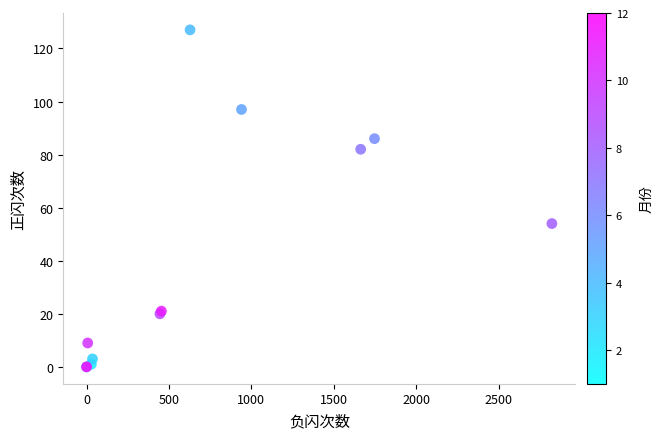

What Y value in the scatter plot is closest to 63?

54